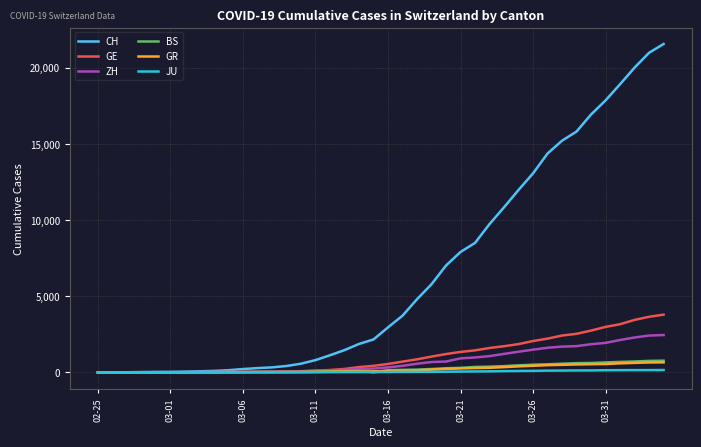

Which series has the largest range (max minus min)?

CH